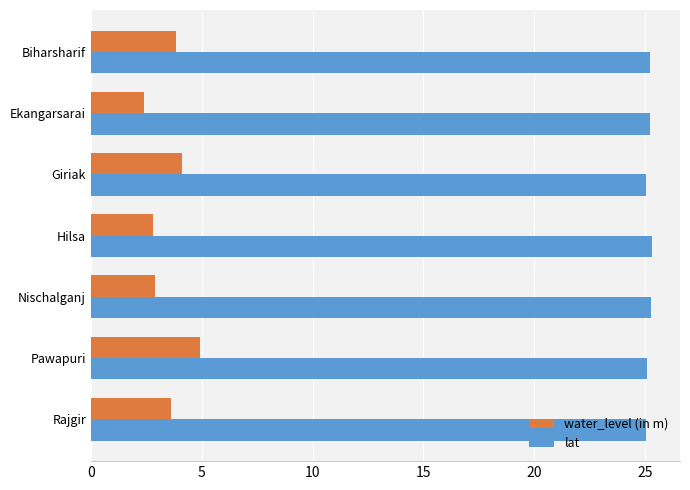

Which series has the widest spread of values?

water_level (in m)